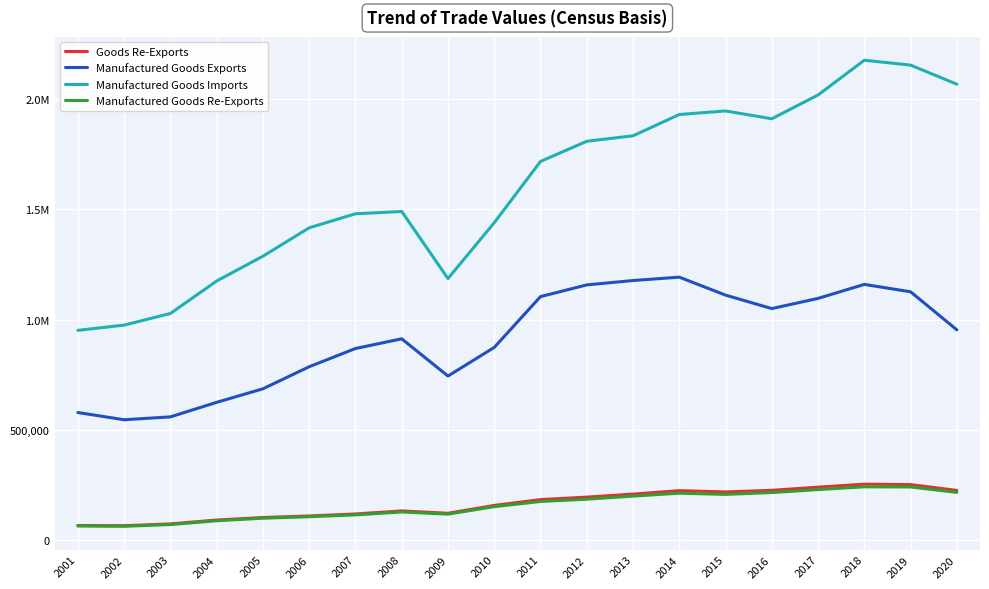

Rank the series at 2019 from highest to lowest value.

Manufactured Goods Imports, Manufactured Goods Exports, Goods Re-Exports, Manufactured Goods Re-Exports